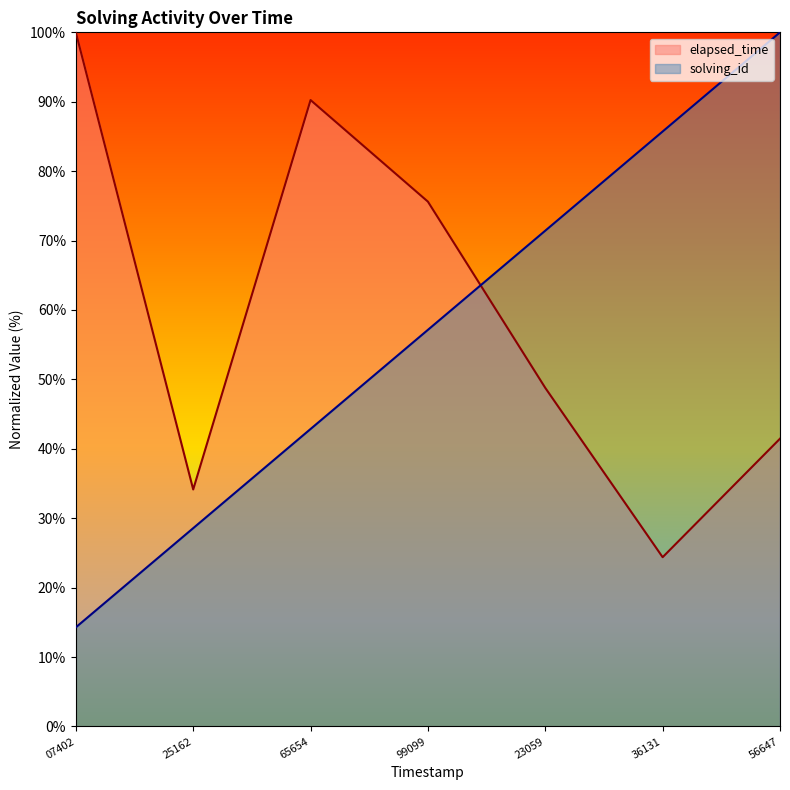

Which series has the largest total across all categories?

elapsed_time